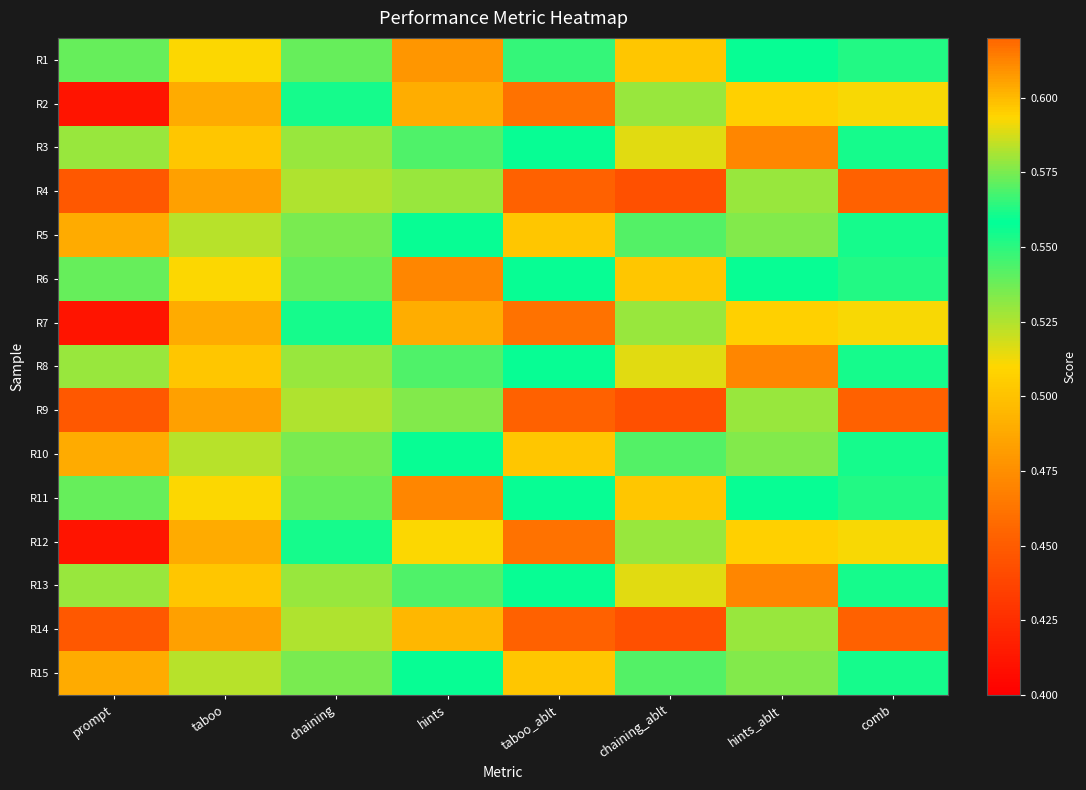

At how many categories does at least one series exceed 0?

8